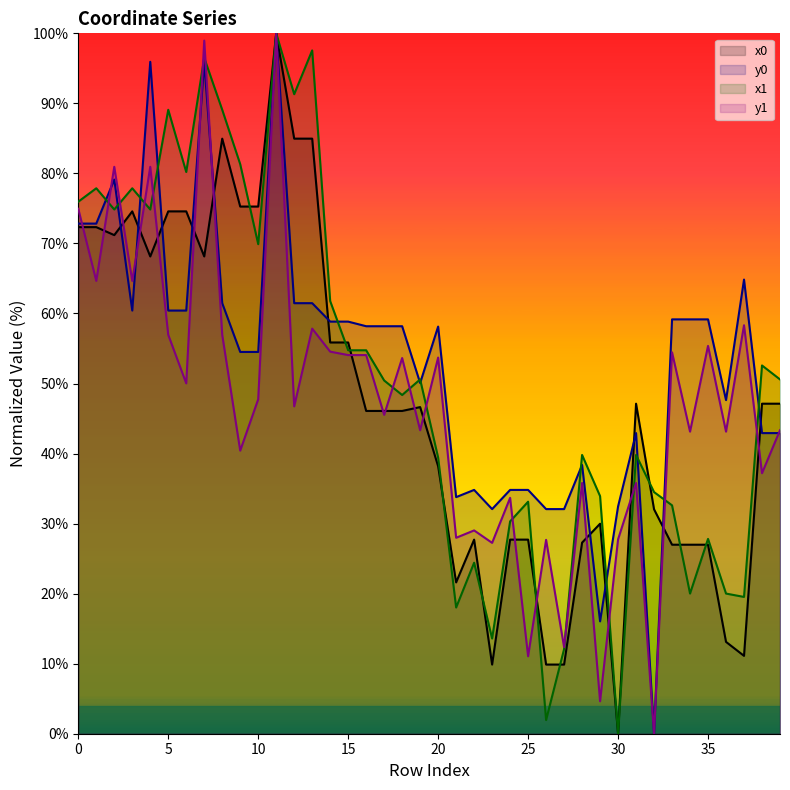

How many positive values does the y0 series have?

39